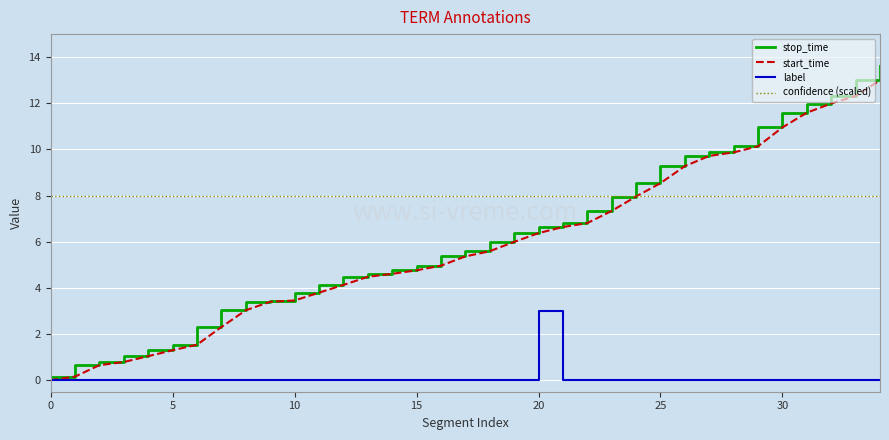

True or false: label and confidence (scaled) cross at least once.

False